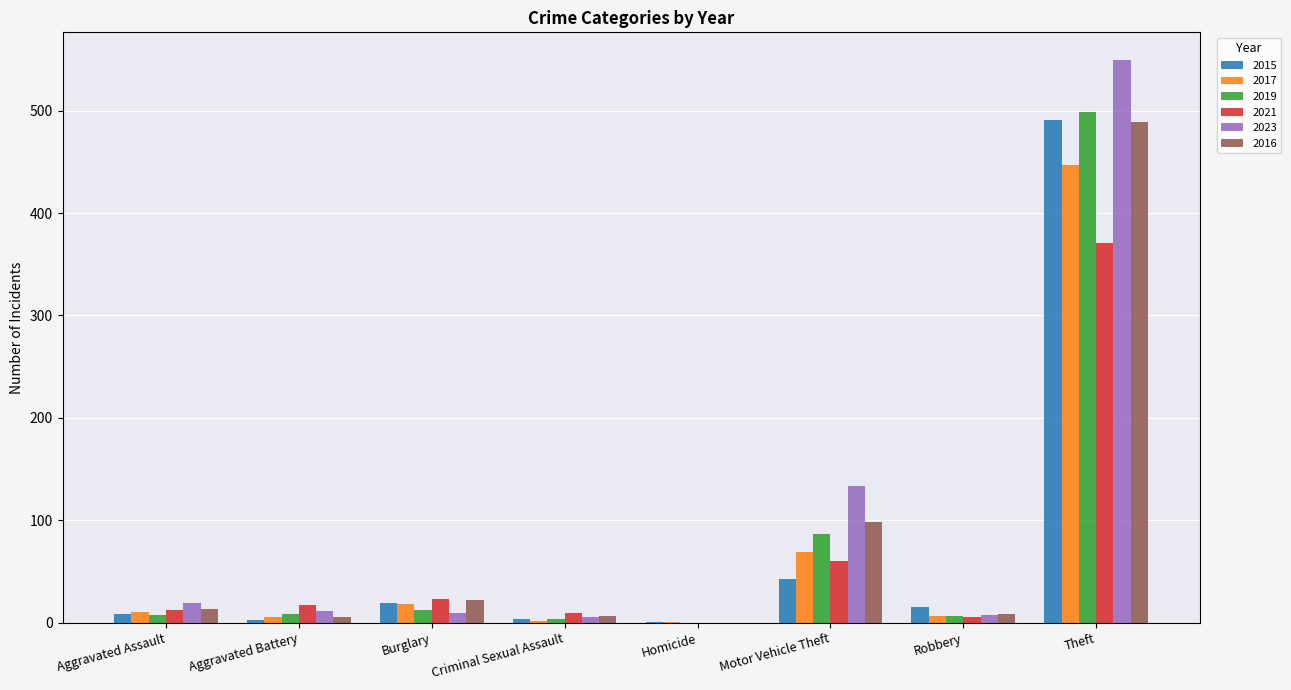

Which label corresponds to the largest value in the chart?

Theft